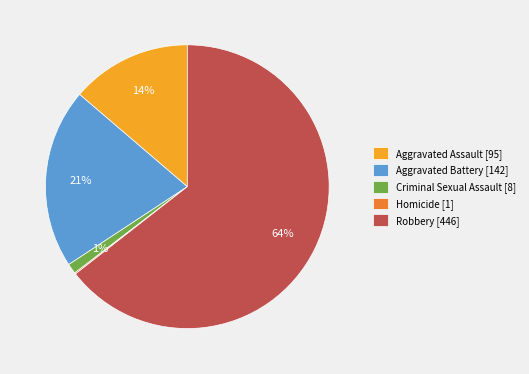

To the nearest percent, what portion does Criminal Sexual Assault [8] represent?

1%